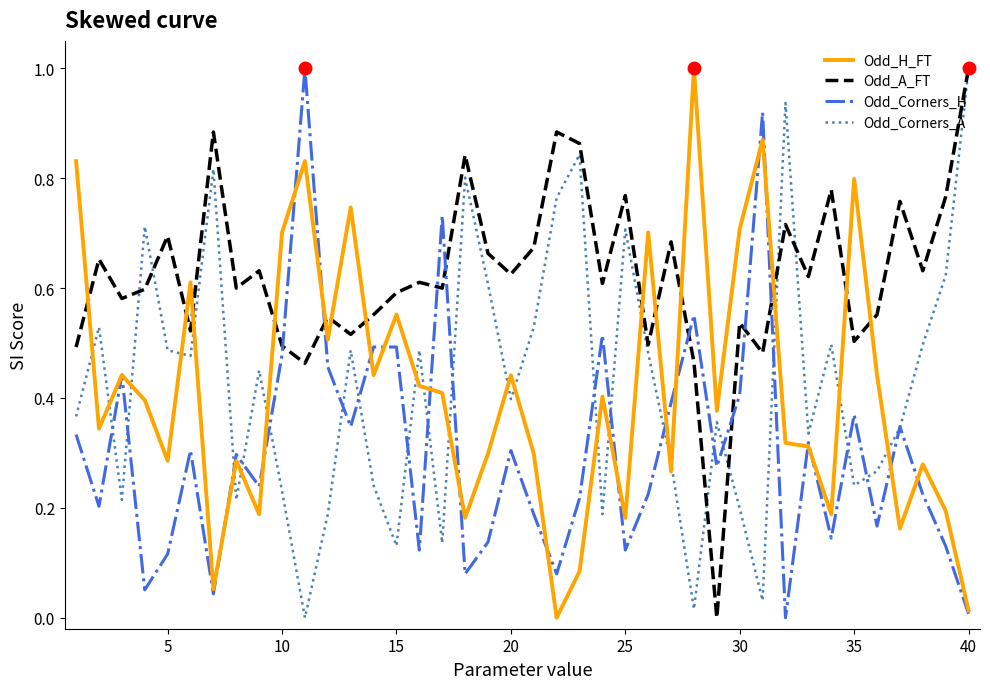

What is the maximum value for Odd_Corners_H?

1.0